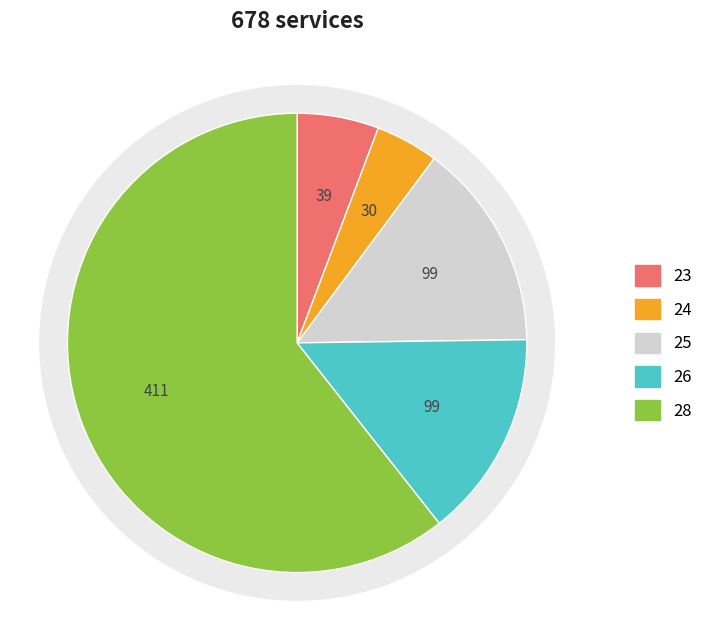

Which slice is the largest?

28